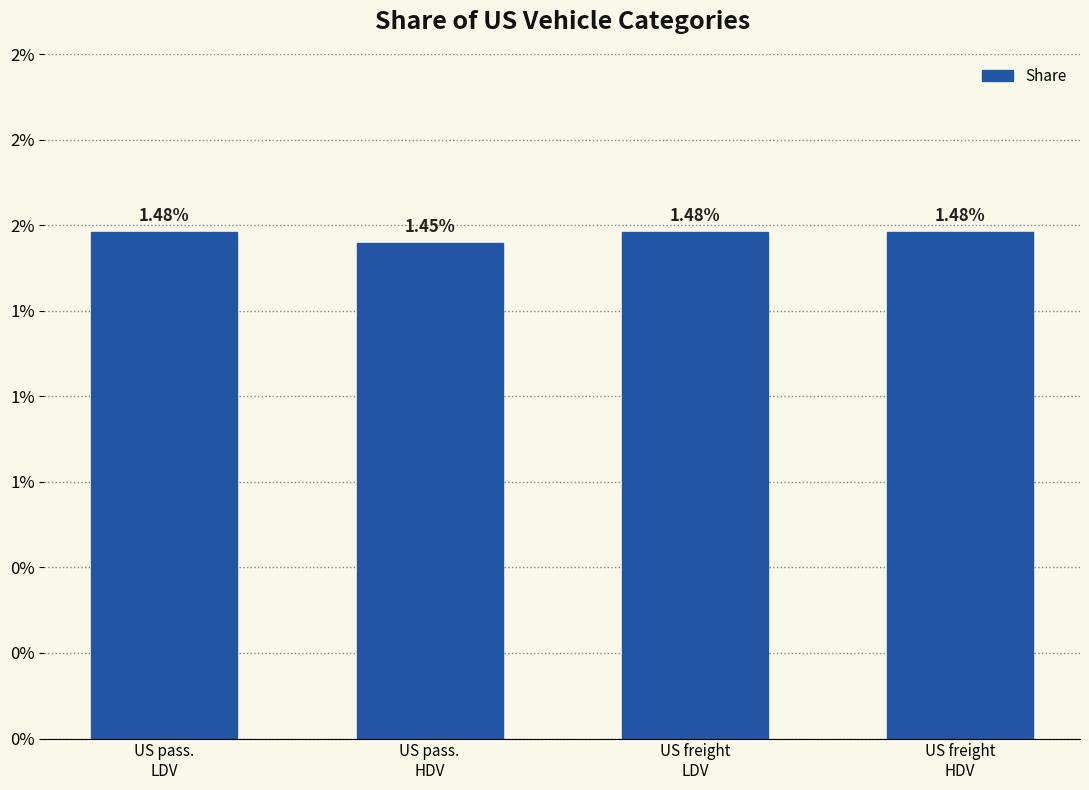

List the labels in order of value, largest first.

US pass.
LDV, US freight
HDV, US freight
LDV, US pass.
HDV